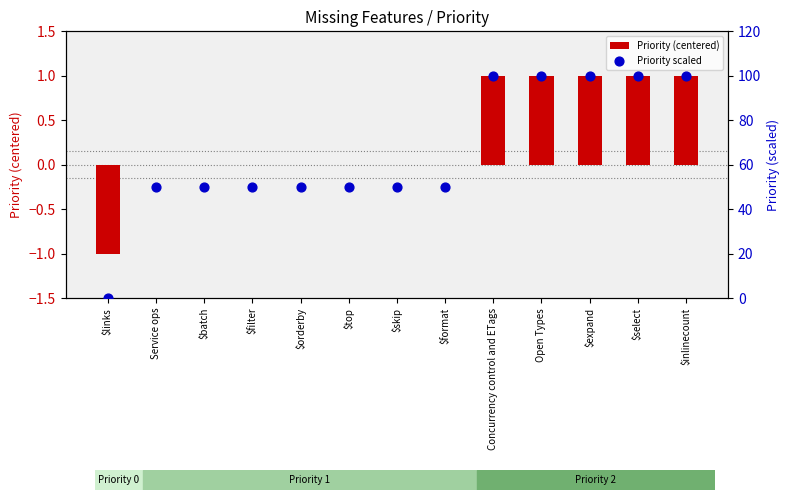

What is the total value across all series at $filter?

50